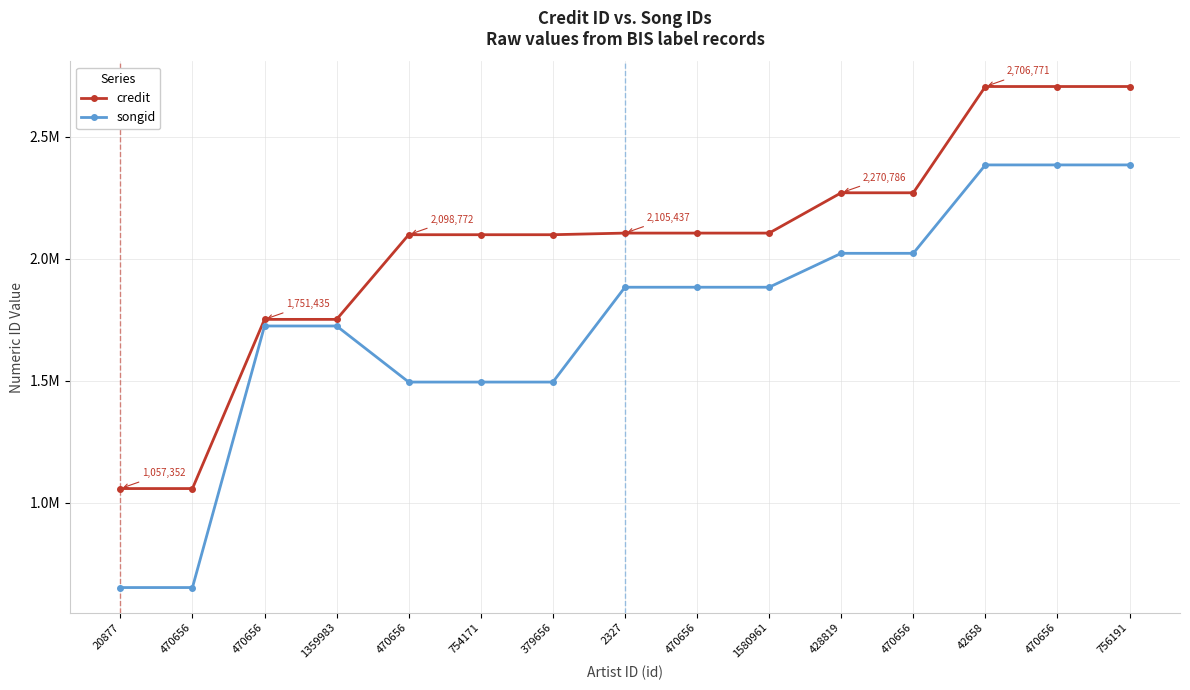

Is the value of songid at 1580961 greater than the value of credit at 42658?

No